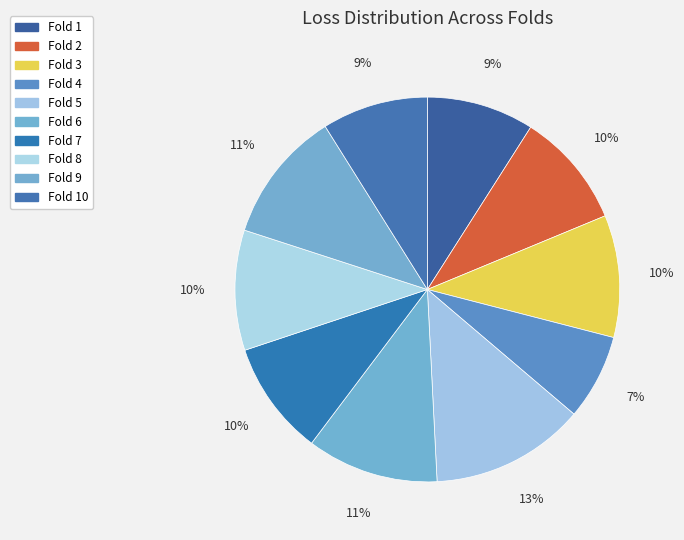

What is the largest slice in the pie chart?

Fold 5